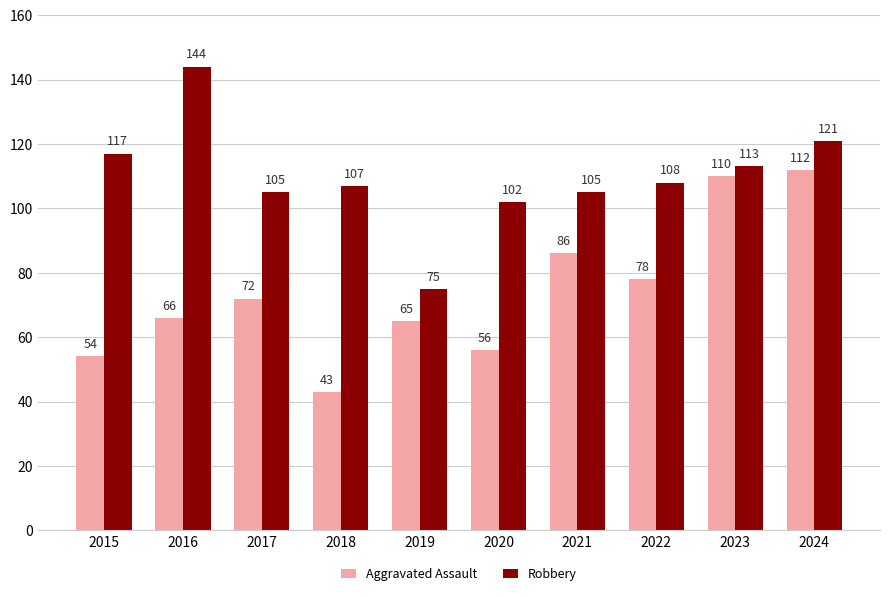

Where is Robbery nearest to the value 109?

2022